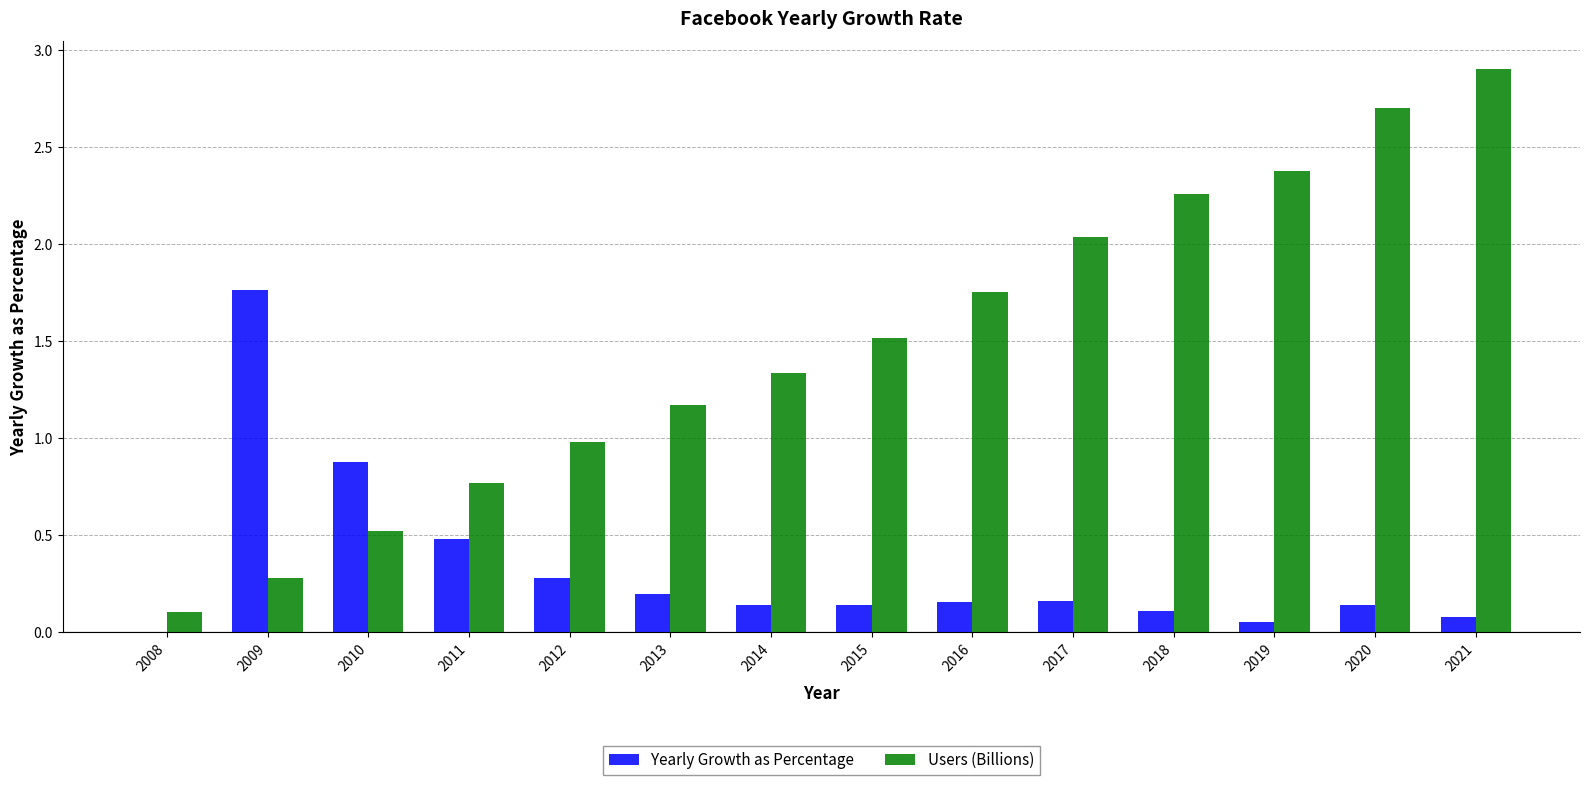

What is the sum of the Users (Billions) values at 2011 and 2021?

3.7